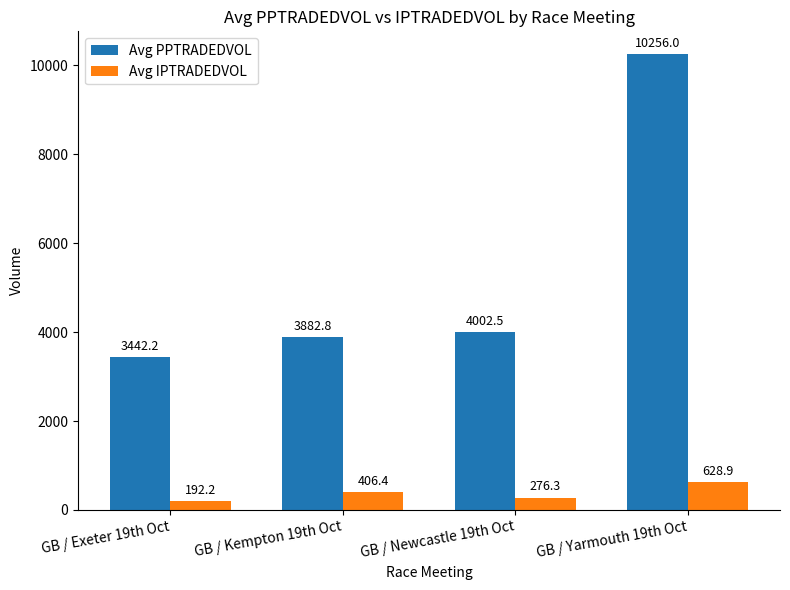

What is the approximate value of Avg IPTRADEDVOL at GB / Yarmouth 19th Oct?

628.9